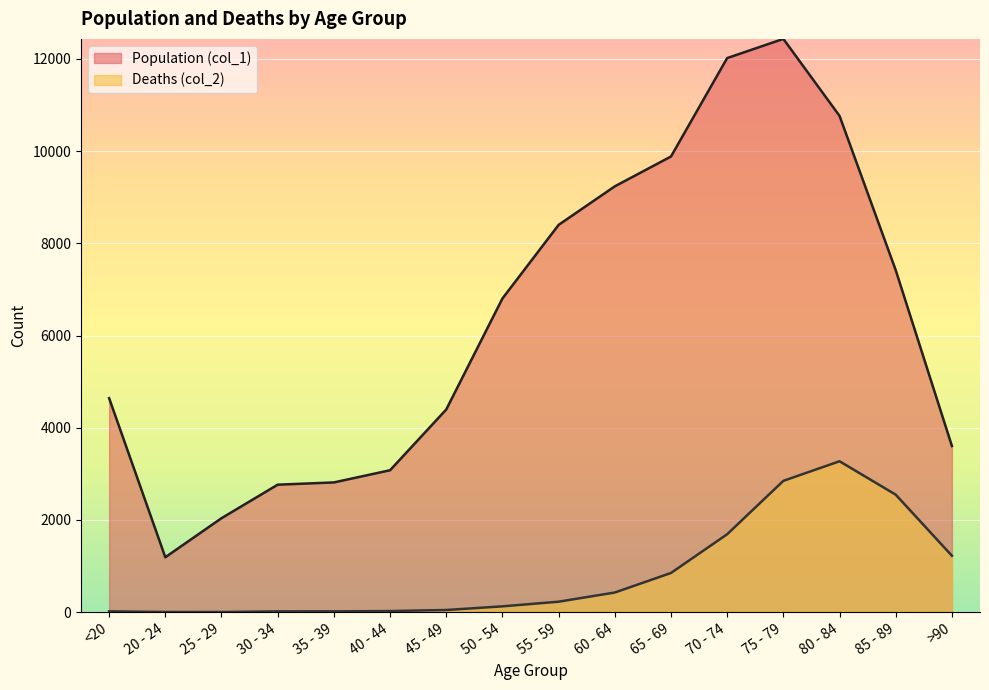

At how many categories does at least one series exceed 9962?

3